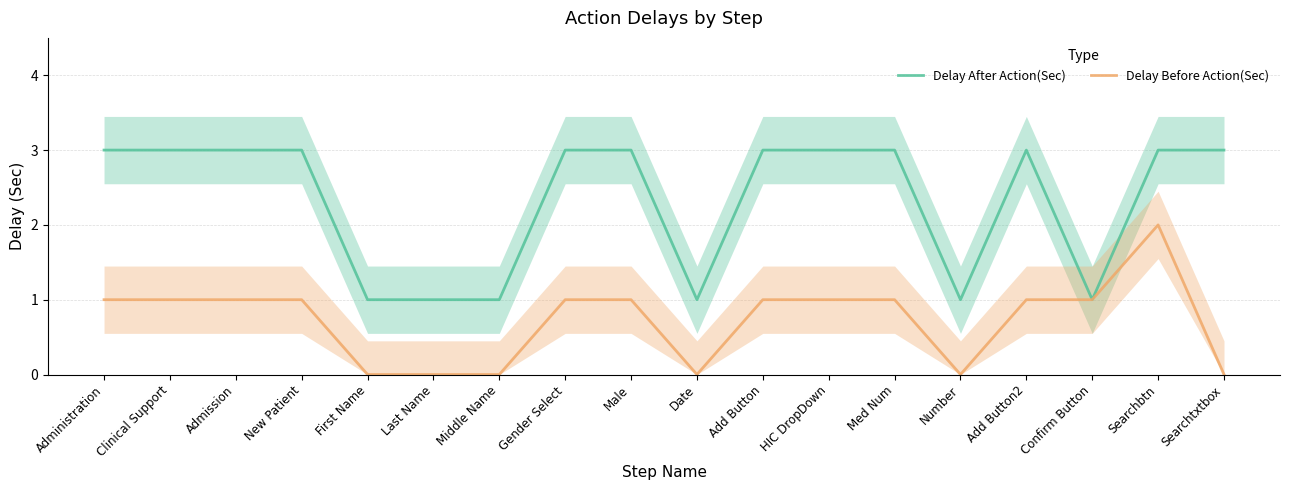

Which series has the widest spread of values?

Delay After Action(Sec)